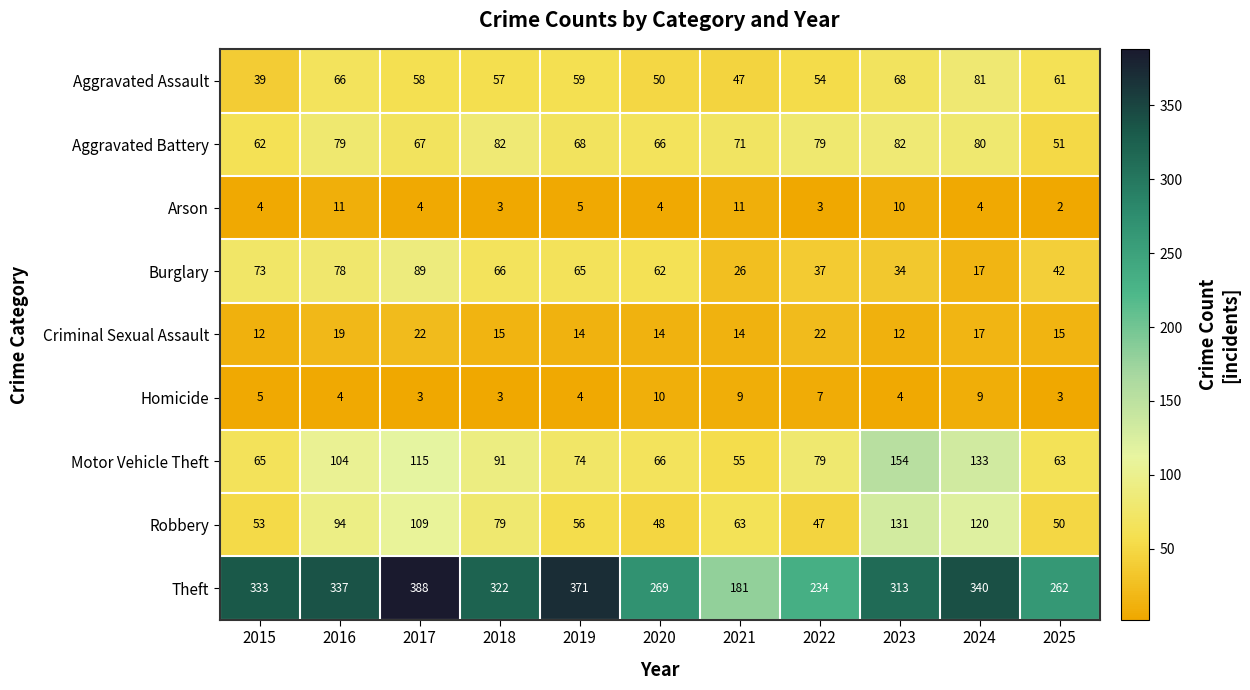

Which series has the largest total across all categories?

Theft